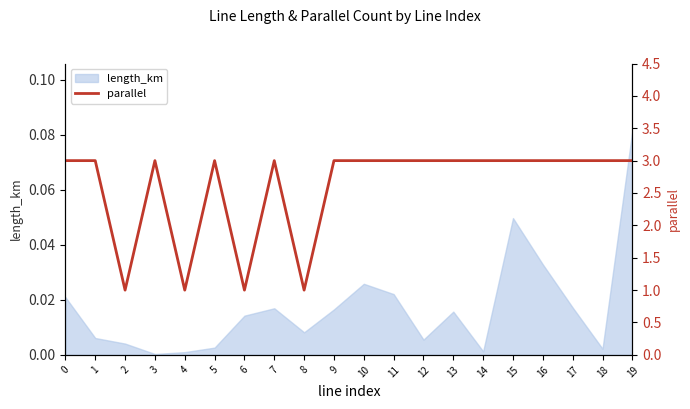

Which category has the highest value in the length_km series?

19